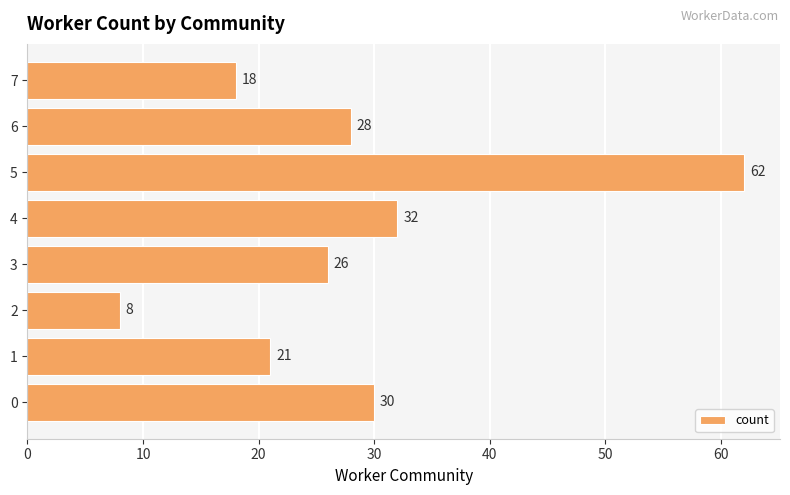

How many categories are shown in the chart?

8